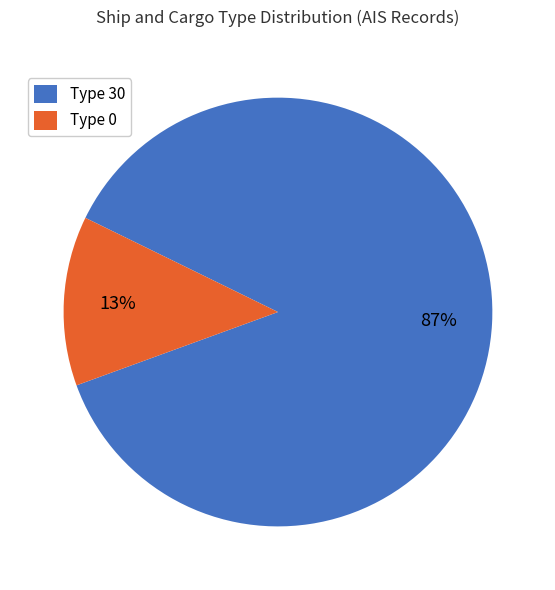

To the nearest percent, what percentage of the pie is Type 0?

13%